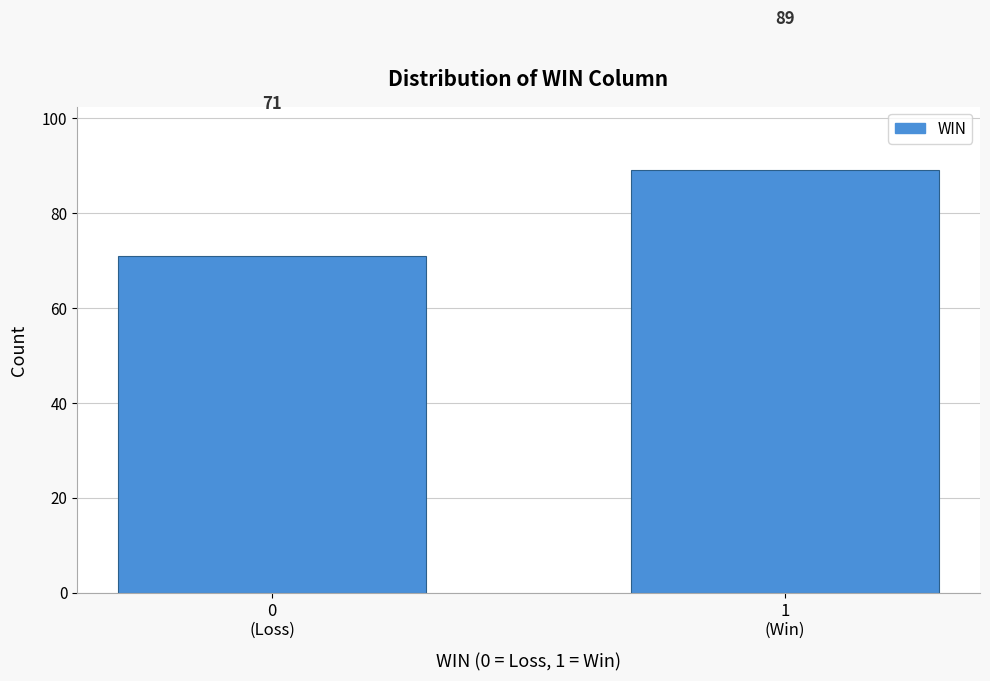

Reading left to right, list all the values displayed in this chart.

71	89